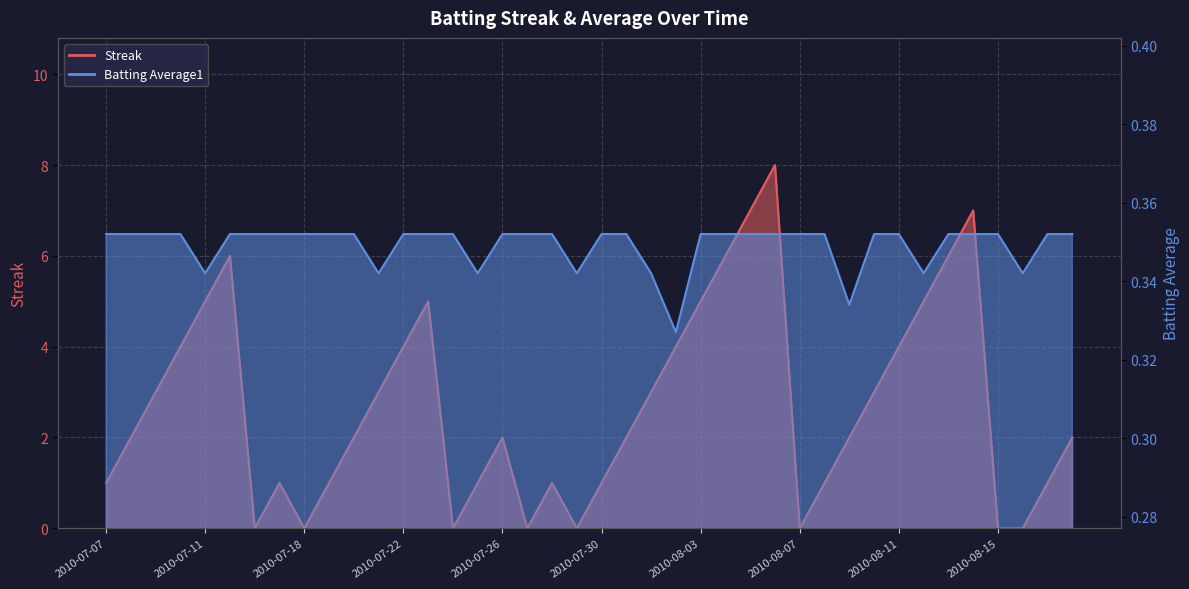

In Streak, how many points are higher than both neighbors (excluding endpoints)?

7